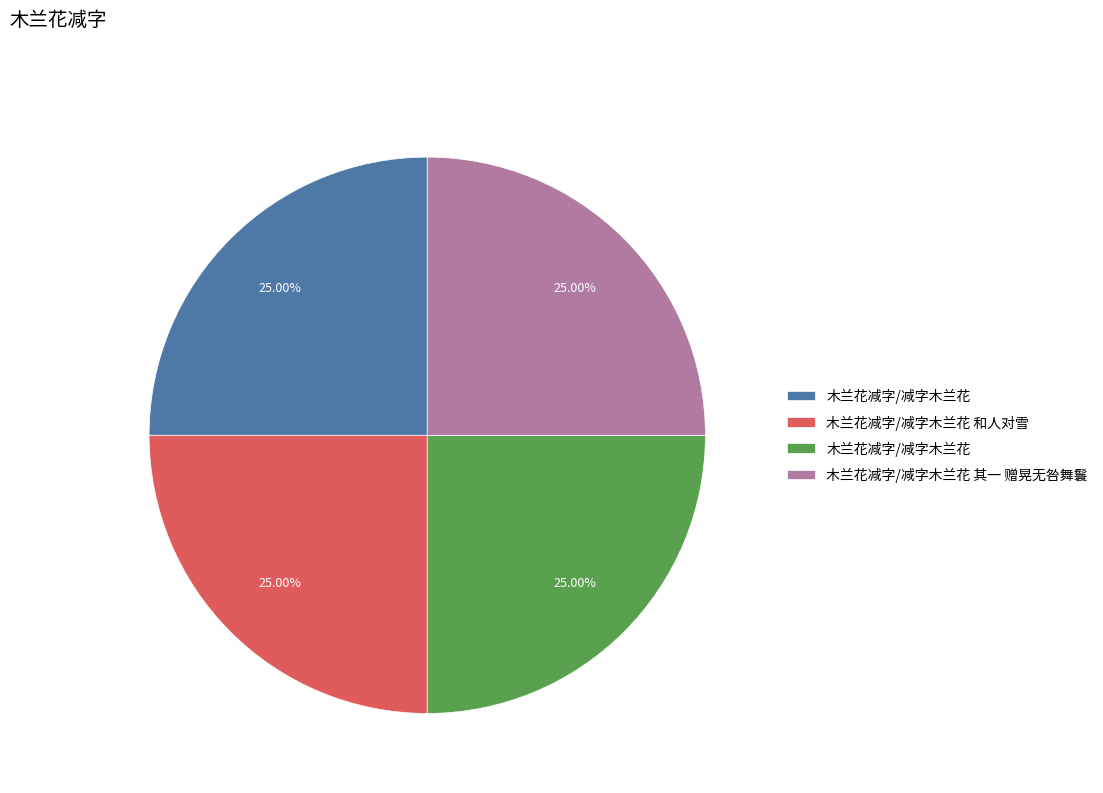

Does any single category account for the majority?

No